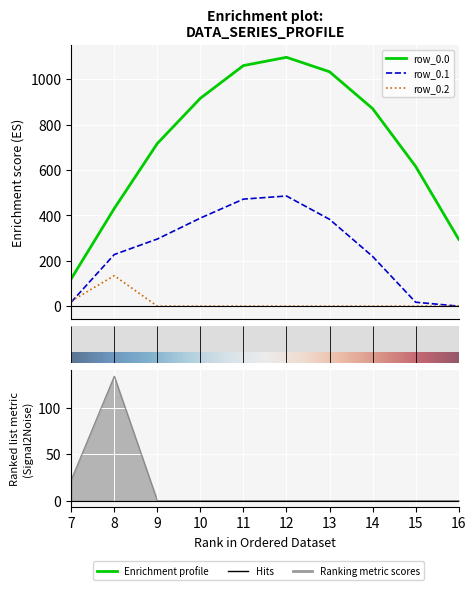

How many distinct data groups are displayed?

3